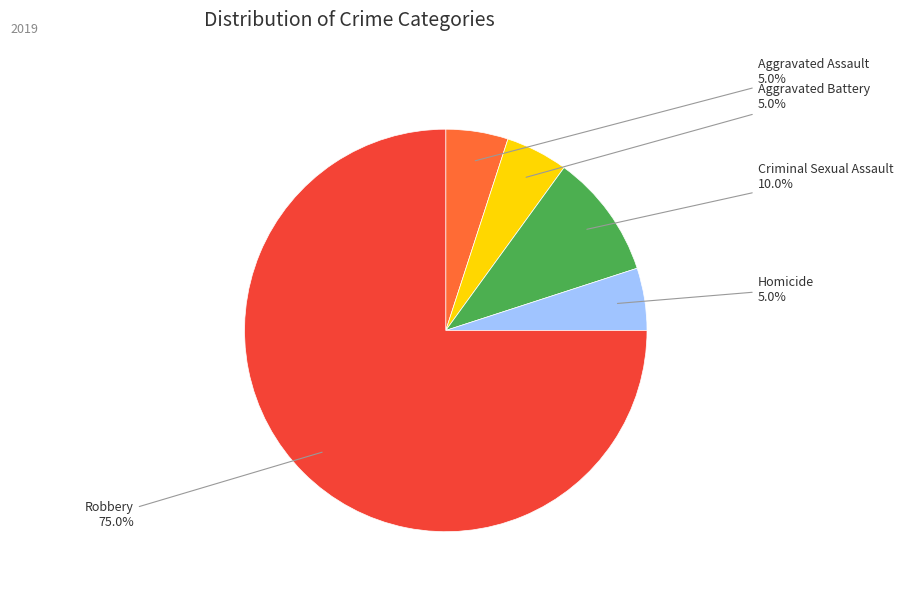

How many slices are in this pie chart?

5